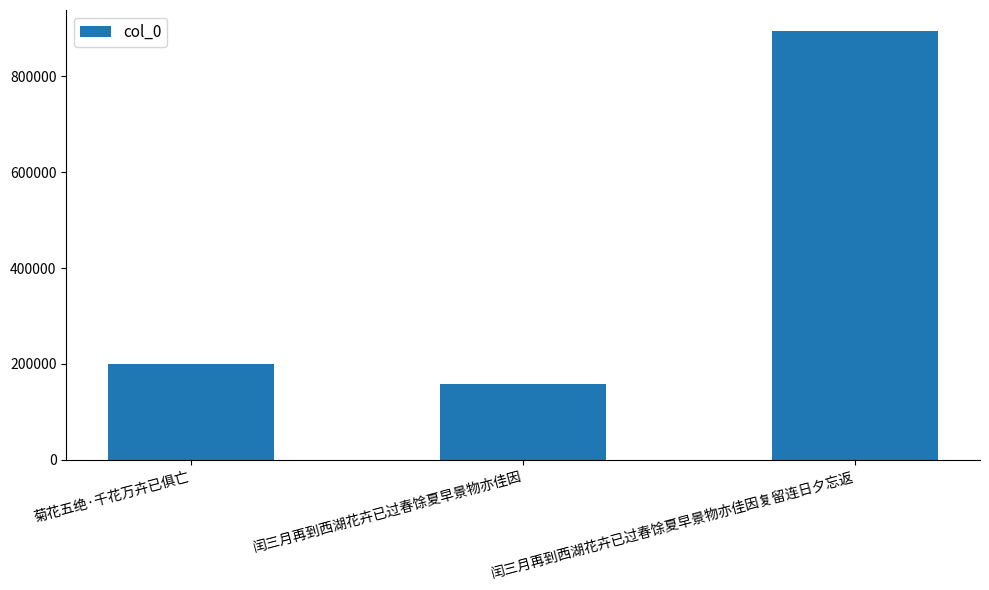

What is the difference between the maximum and minimum values?

734997